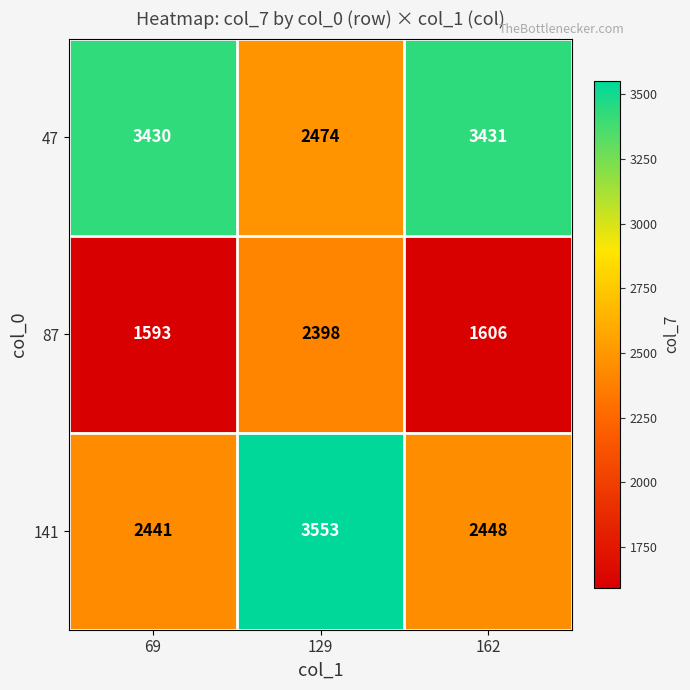

The value of 141 at 129 is 3553. True or false?

True